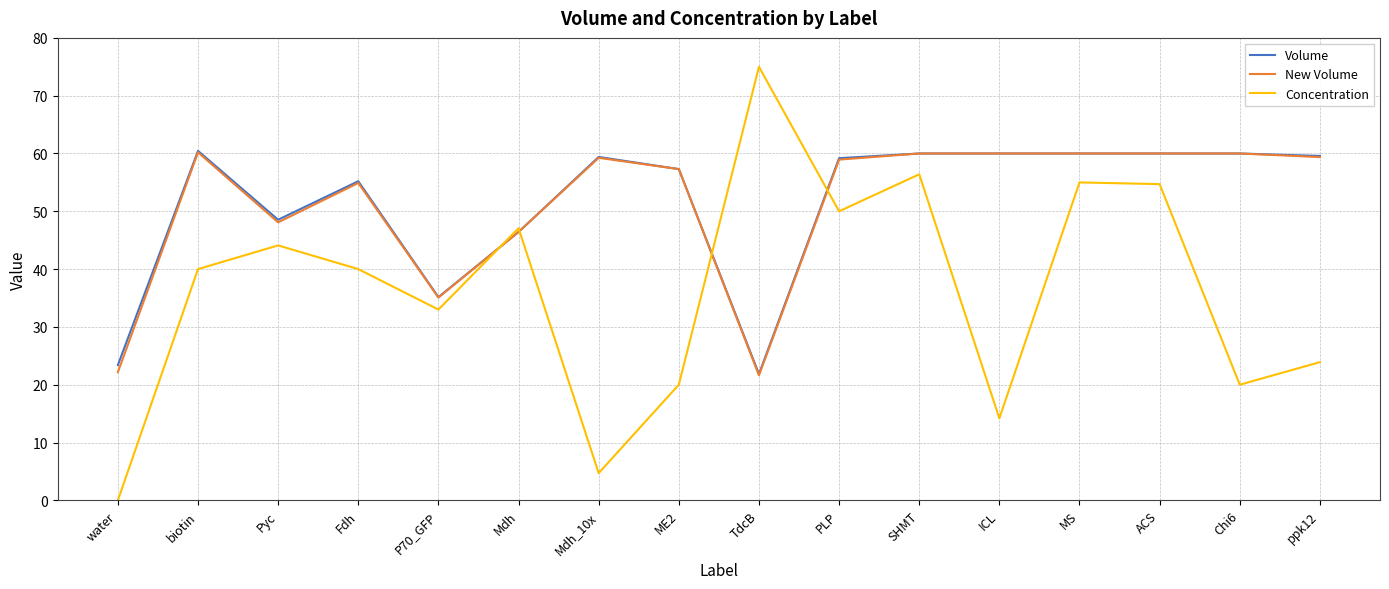

What position from the right is P70_GFP?

12